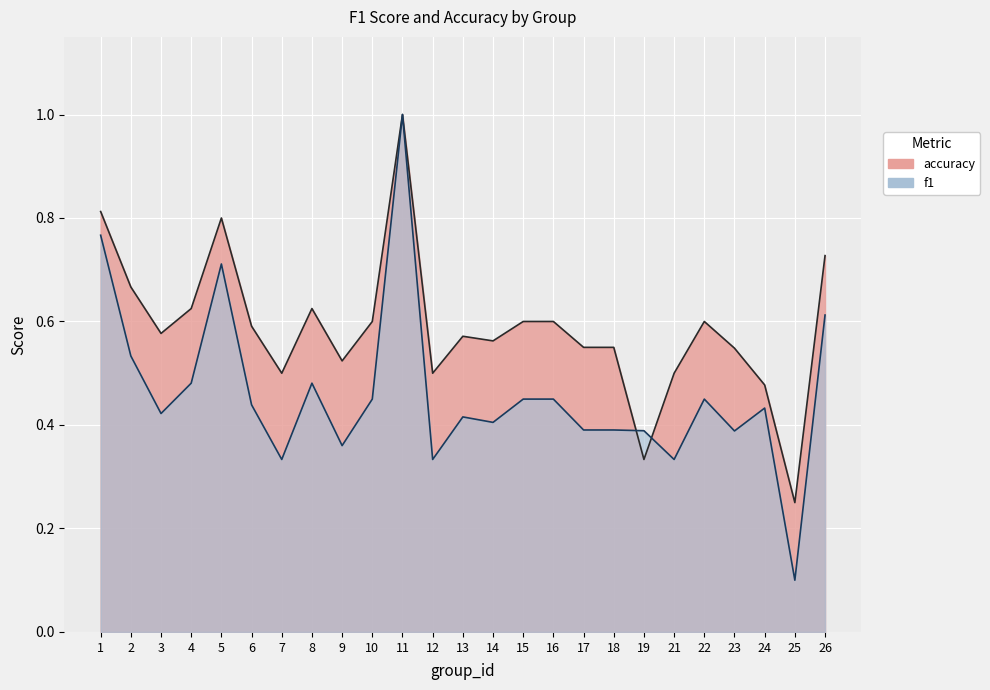

What is the maximum value shown in the chart?

1.0